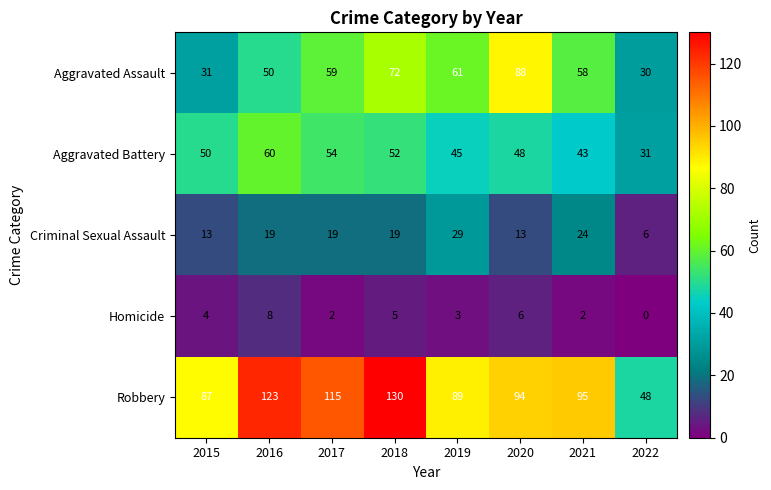

What is the difference between the second highest and second lowest values in the Criminal Sexual Assault series?

11